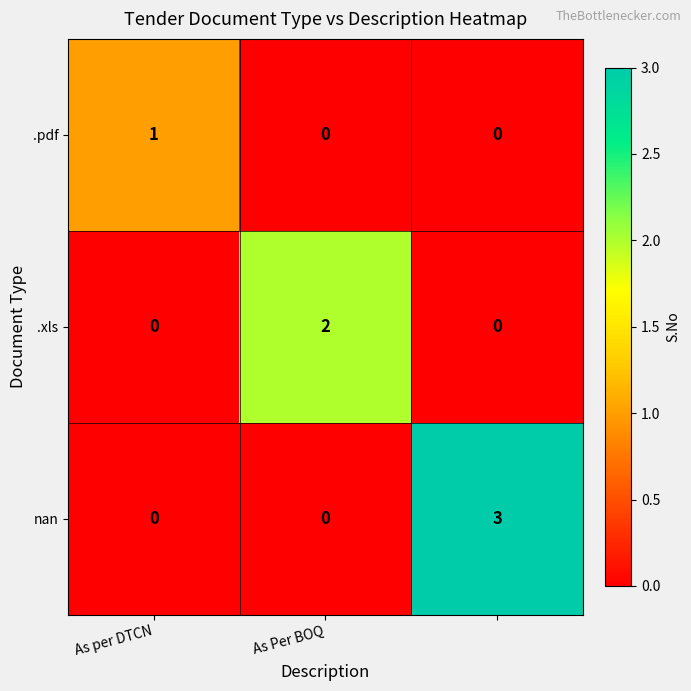

How many nan values are between 0 and 3?

3